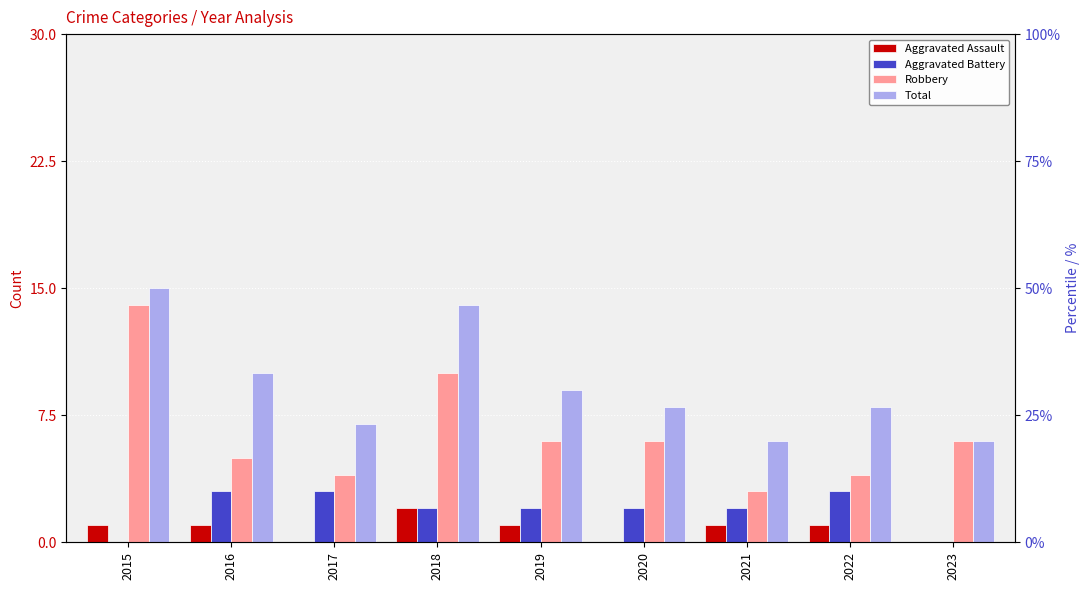

What is the value of the Total bar at the 1st from the left?

15